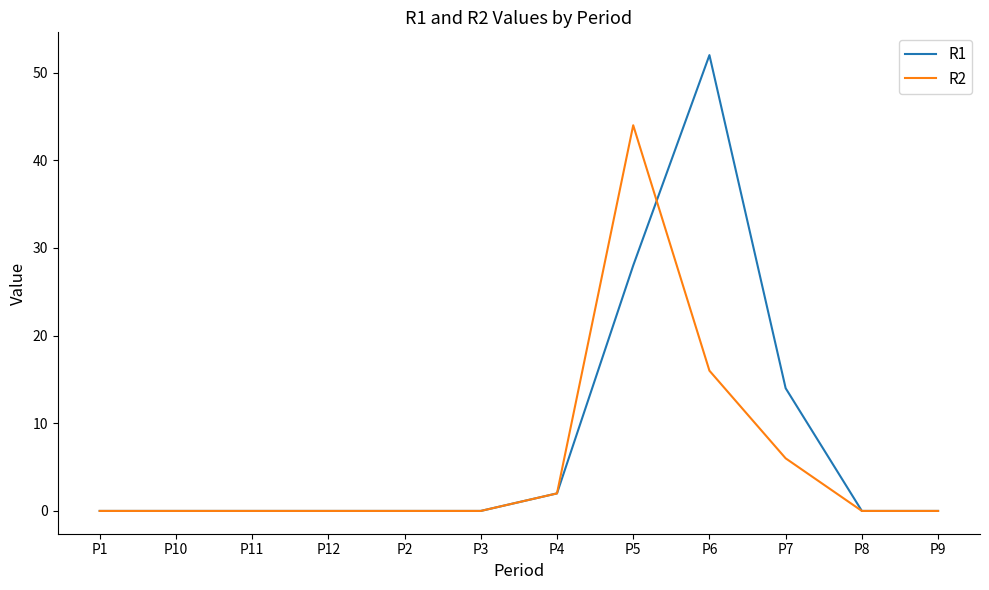

Is it true that R1 equals 0 at P3?

True